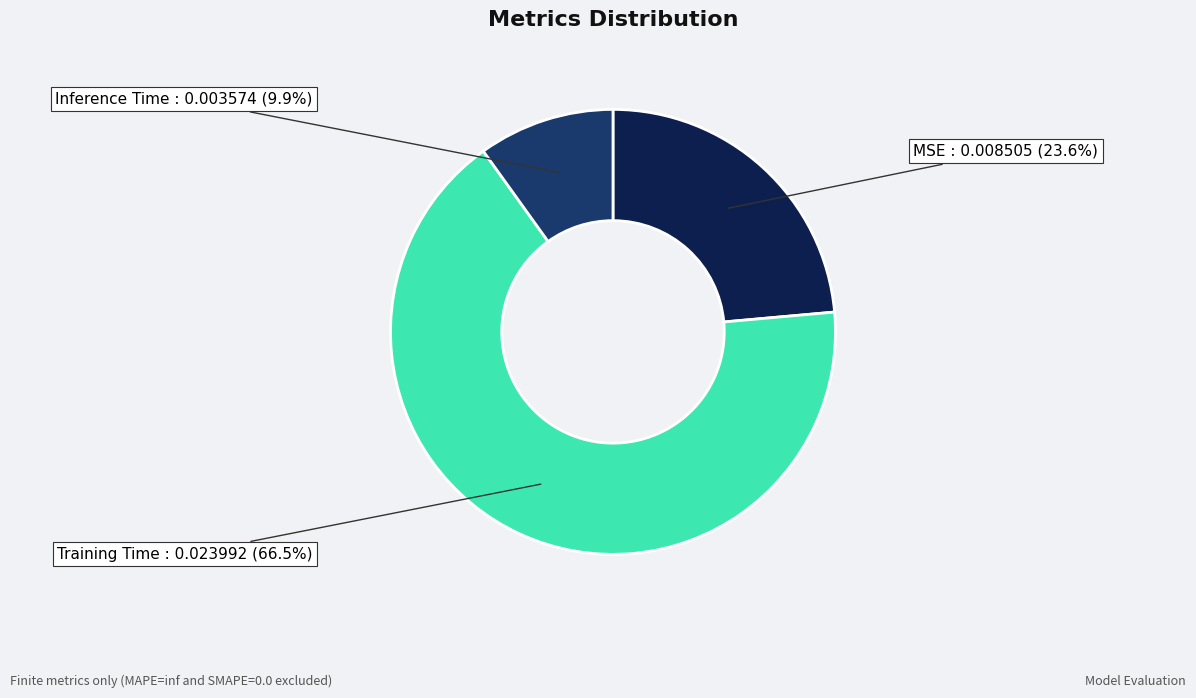

To the nearest percent, what is the difference between the largest and smallest slice percentages?

57%